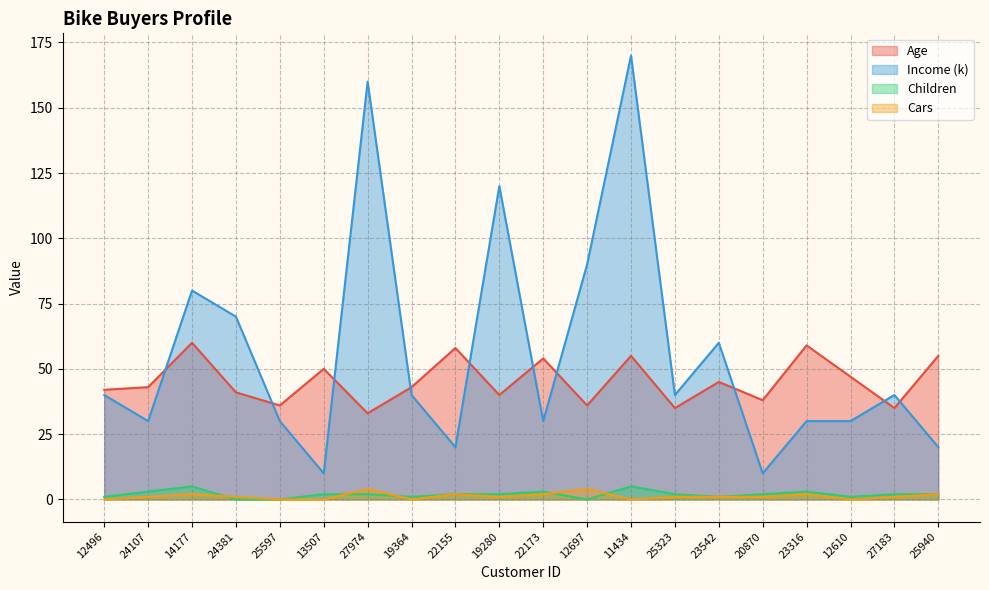

Between 24107 and 22173, which series saw the biggest shift?

Age